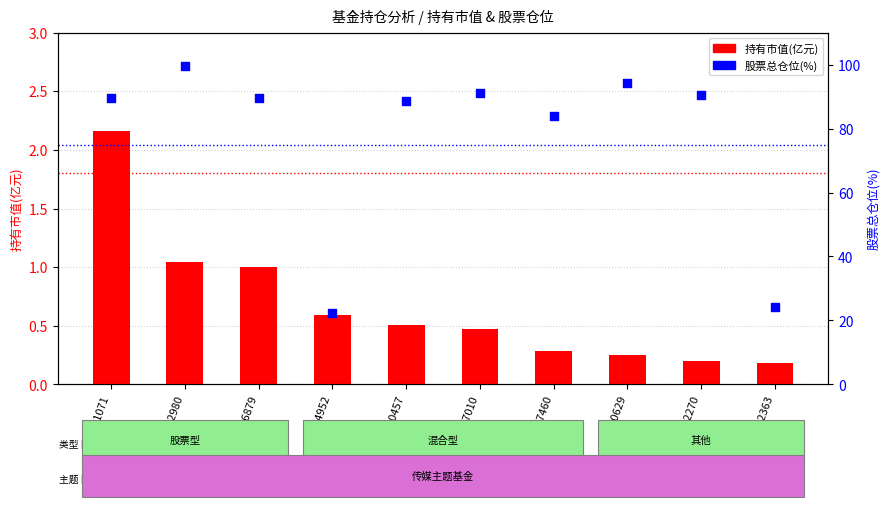

At which category is the sum across all series the highest?

512980